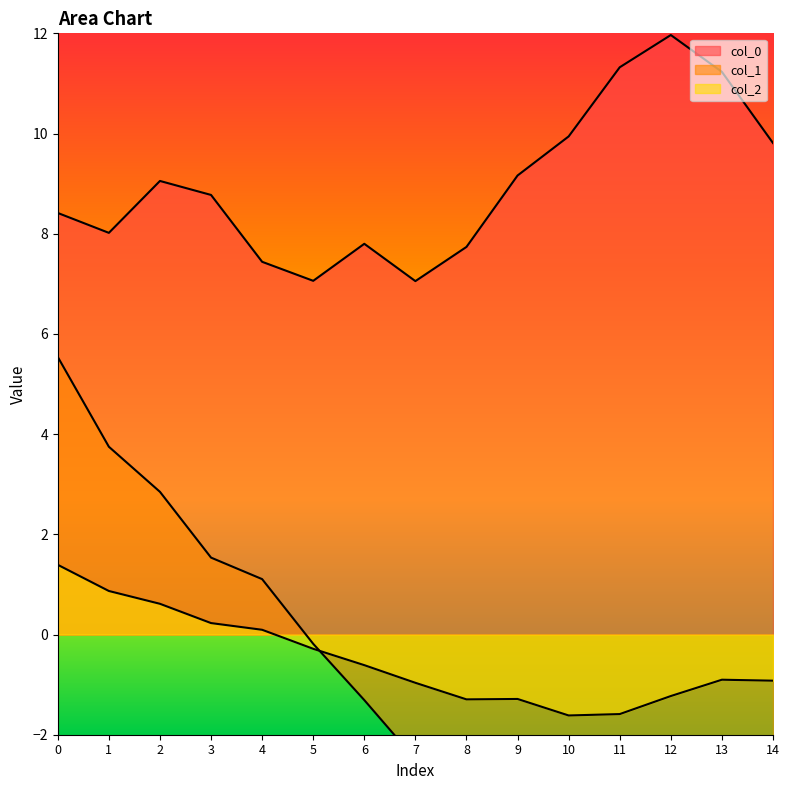

Does the chart have visible grid lines?

No